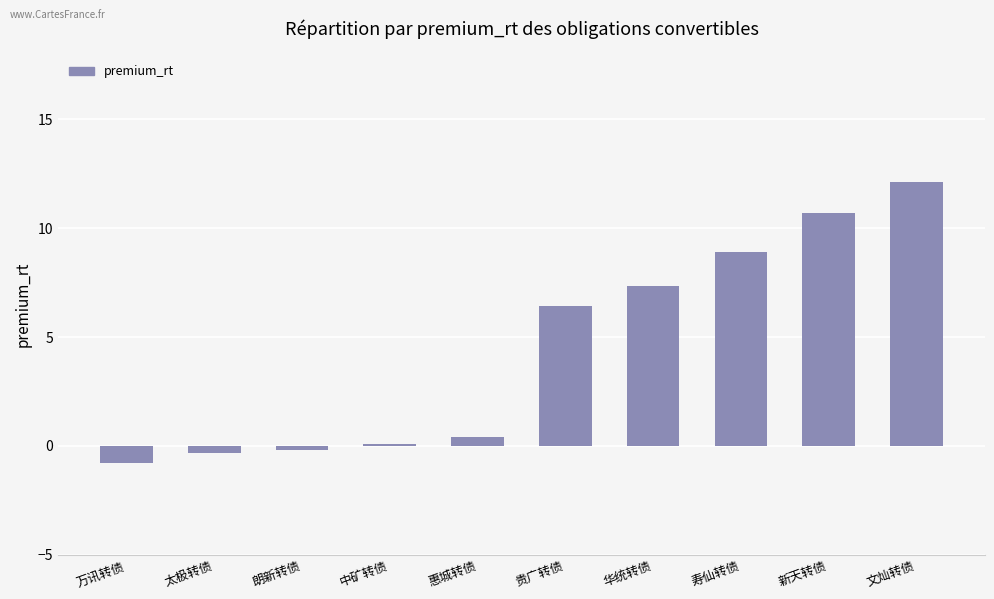

Reading left to right, extract all data points from this chart.

-0.8	-0.3	-0.2	0.1	0.4	6.4	7.4	8.9	10.7	12.1